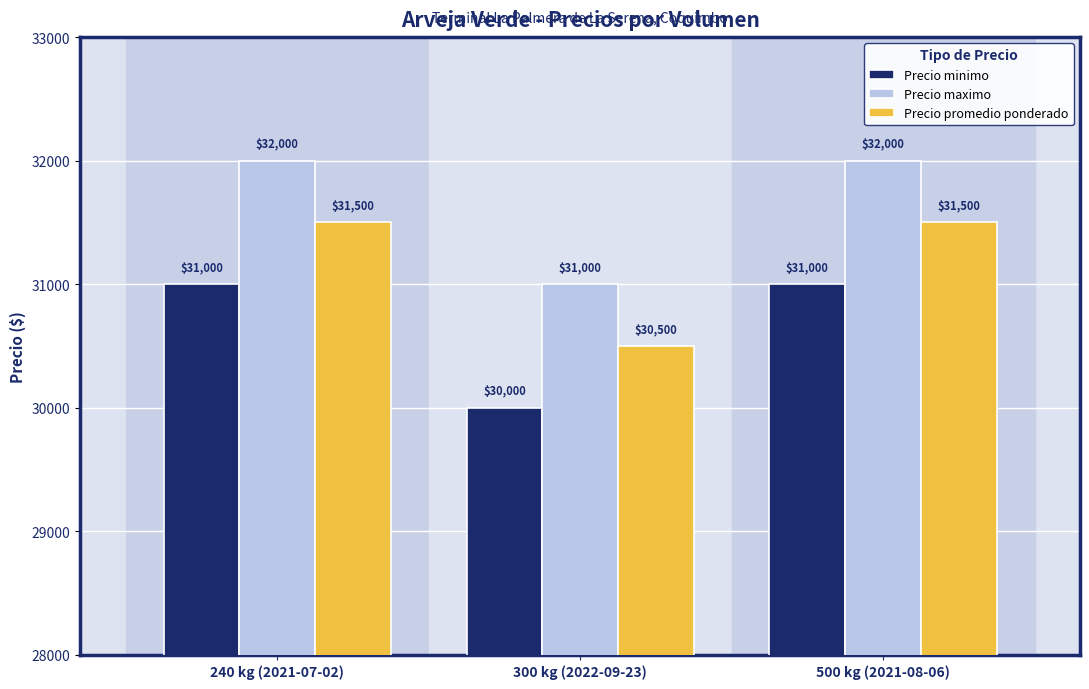

What is the total value across all series at 500 kg (2021-08-06)?

94500